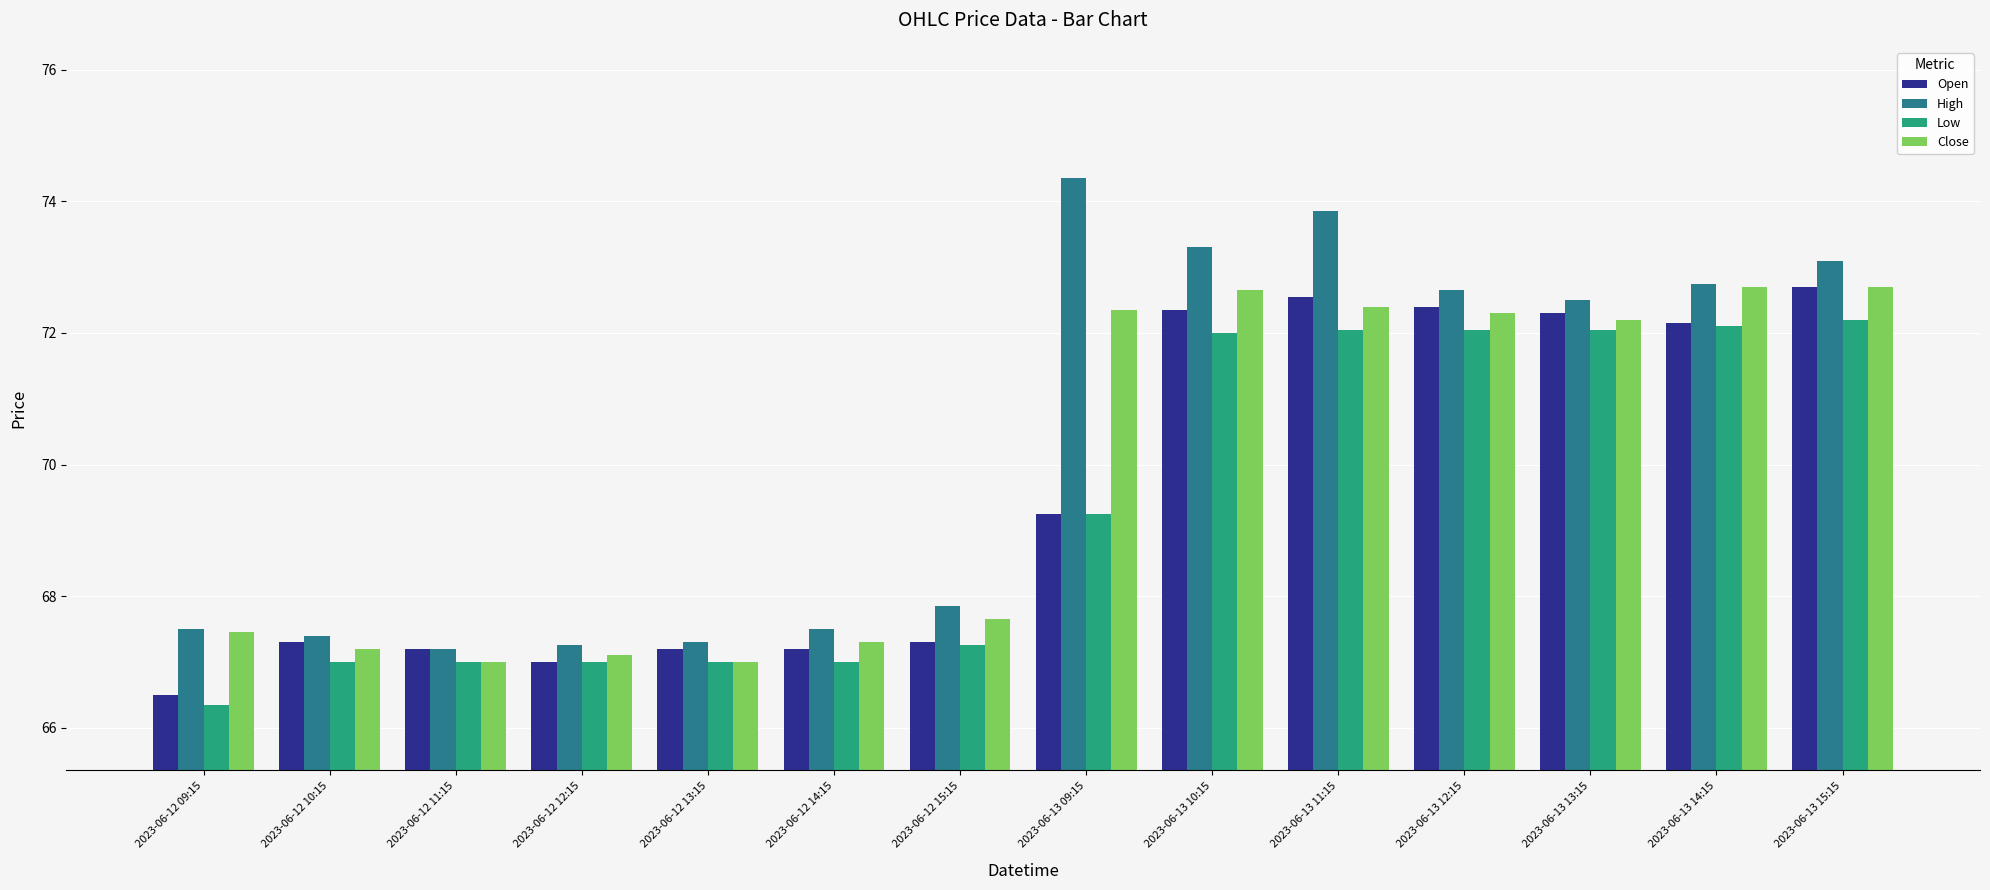

Is the value of Low at 2023-06-13 09:15 greater than the value of Close at 2023-06-12 11:15?

Yes